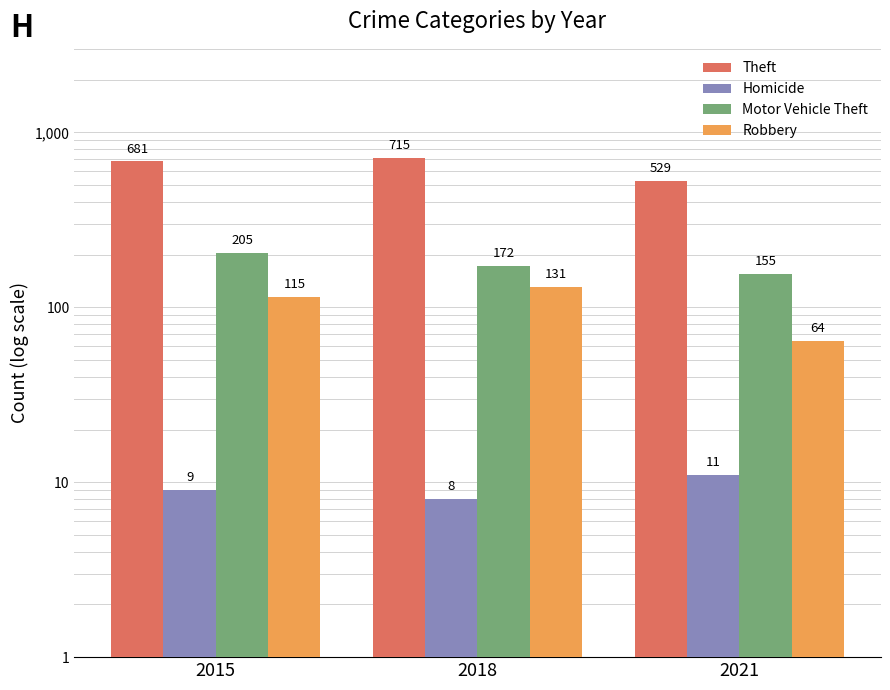

How many values in the Motor Vehicle Theft series are below 172?

1